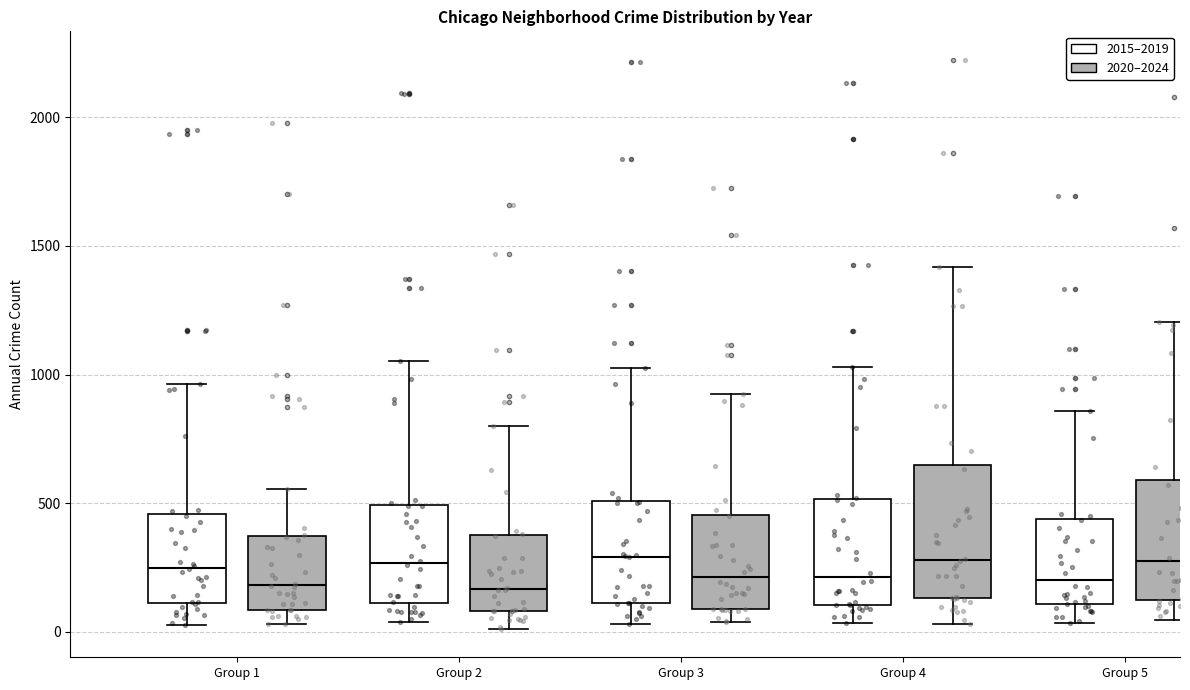

Reading left to right, read every box against the y-axis: the position of its median line, the range the box covers, and the ends of its whiskers. The values are not printed on the chart, so give them approximately, as read against the axis.

Group 1 (2015–2019): median 250, box 100 to 450, whiskers 50 to 950
Group 1 (2020–2024): median 200, box 100 to 350, whiskers 50 to 550
Group 2 (2015–2019): median 250, box 100 to 500, whiskers 50 to 1050
Group 2 (2020–2024): median 150, box 100 to 350, whiskers 0 to 800
Group 3 (2015–2019): median 300, box 100 to 500, whiskers 50 to 1050
Group 3 (2020–2024): median 200, box 100 to 450, whiskers 50 to 950
Group 4 (2015–2019): median 200, box 100 to 500, whiskers 50 to 1050
Group 4 (2020–2024): median 300, box 150 to 650, whiskers 50 to 1400
Group 5 (2015–2019): median 200, box 100 to 450, whiskers 50 to 850
Group 5 (2020–2024): median 250, box 100 to 600, whiskers 50 to 1200